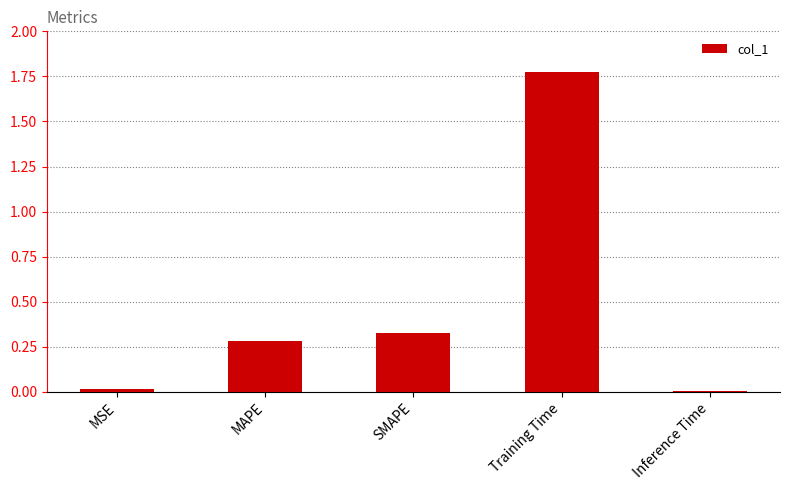

Which category has the highest value across all series?

Training Time